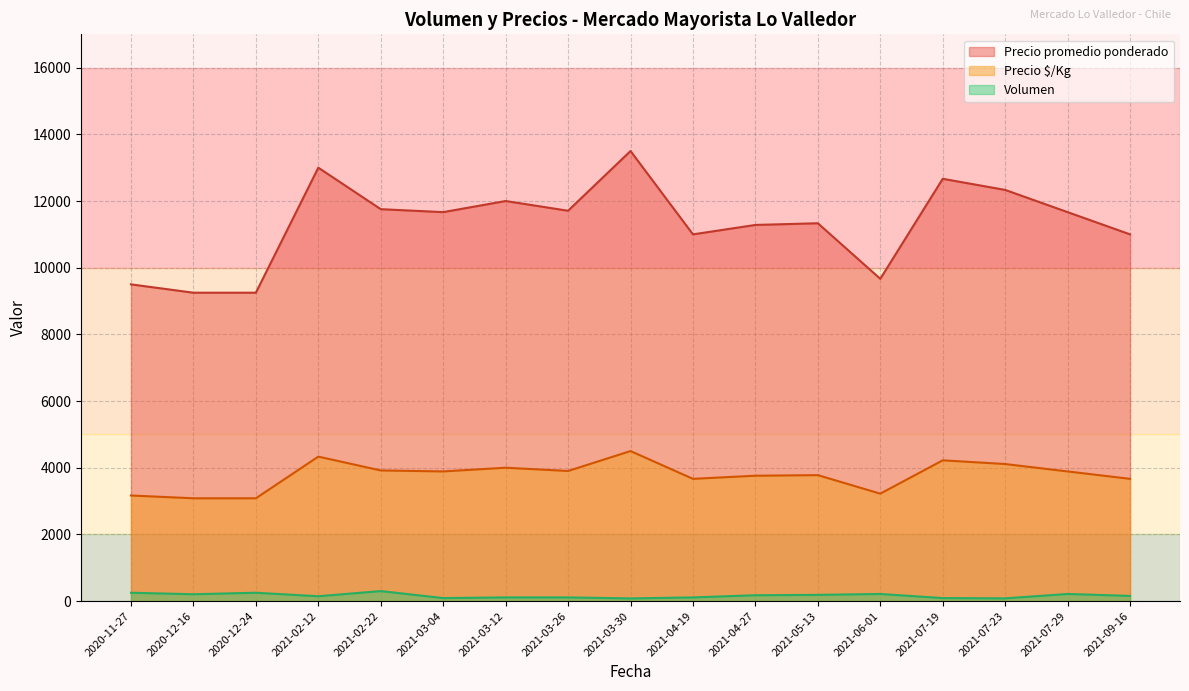

Which series has the widest spread of values?

Precio promedio ponderado